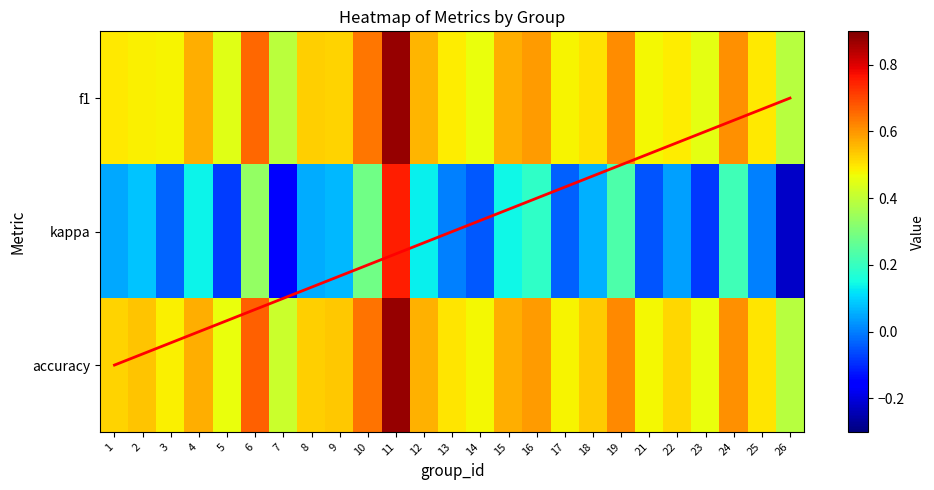

How many values in the kappa series exceed 0?

15